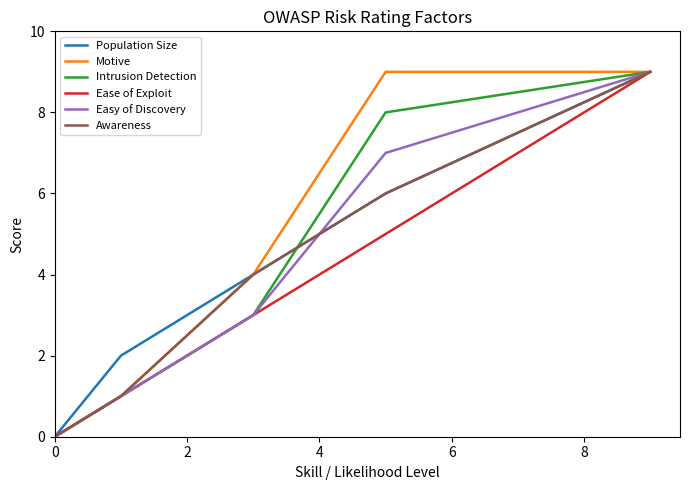

What is the greatest value displayed?

9